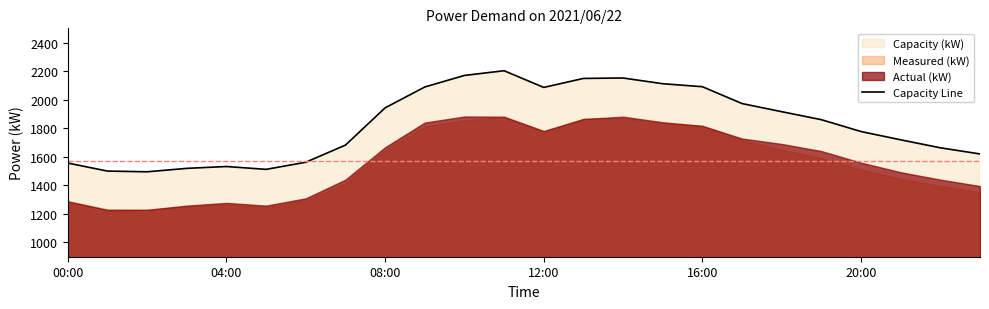

Is it true that the value at 13 is 2149?

True